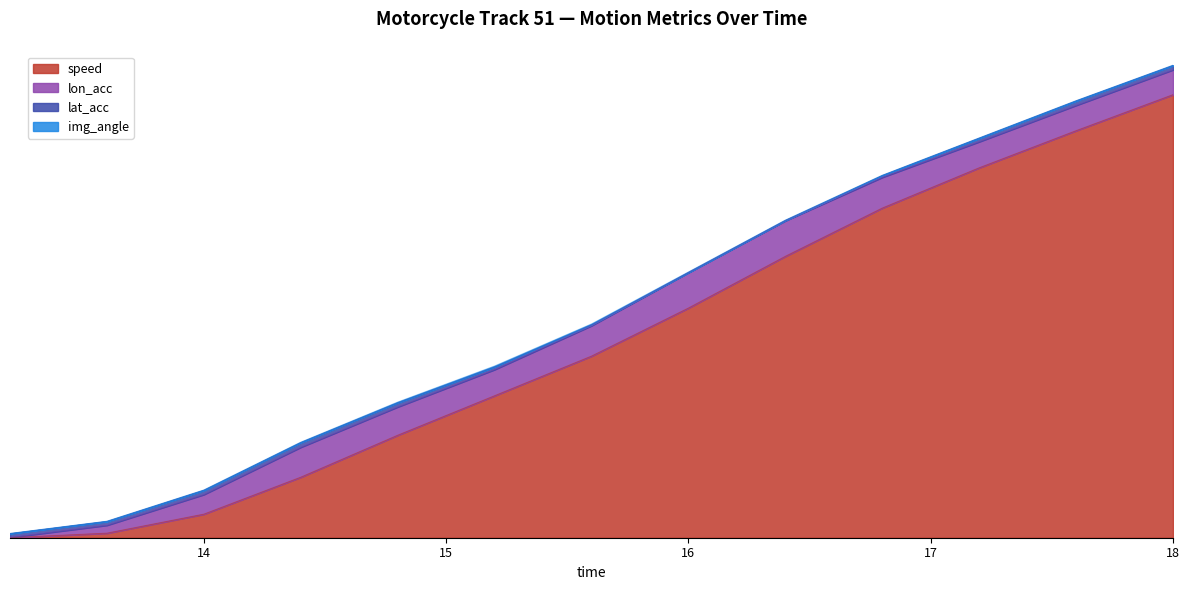

Count the number of categories in the chart.

13